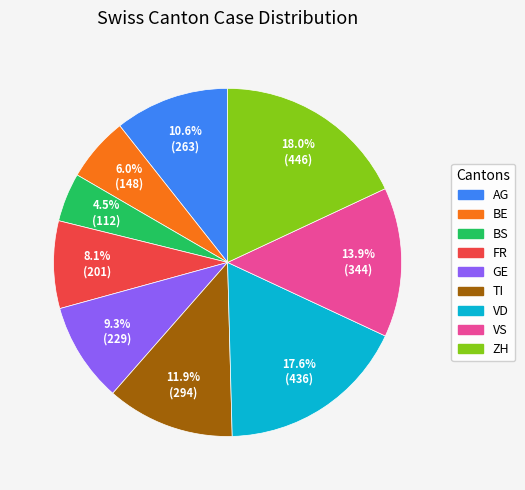

Approximately how many times larger is the value at TI compared to BE?

2.0